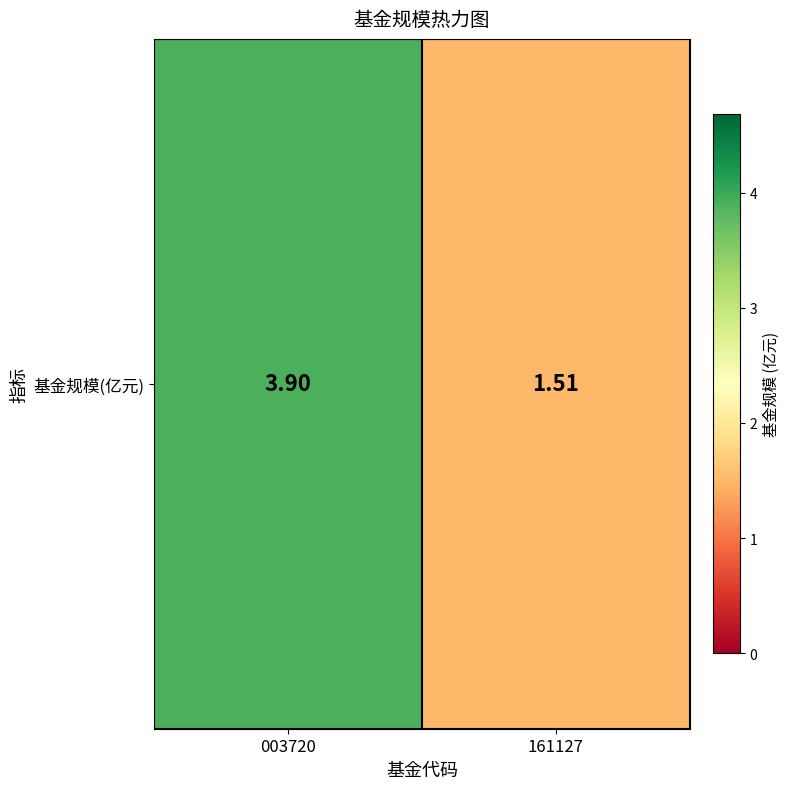

What is the sum of all values?

5.4